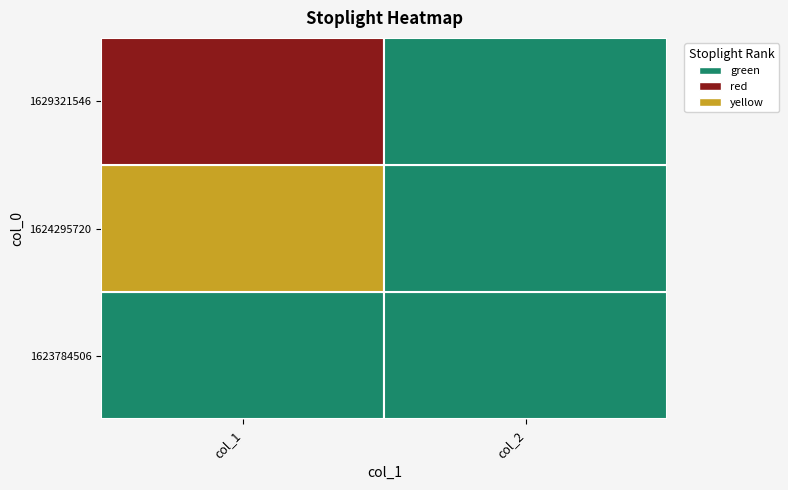

What value does the 1624295720 series have at 0?

1